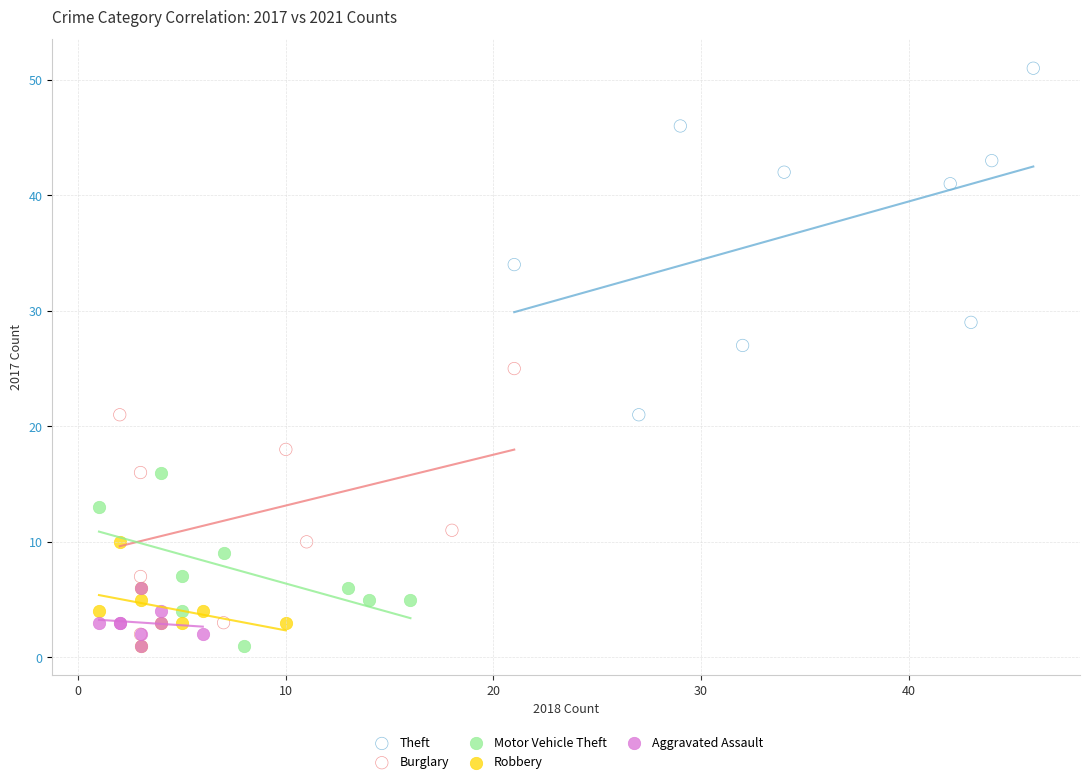

Which series reaches the maximum Y coordinate?

Theft